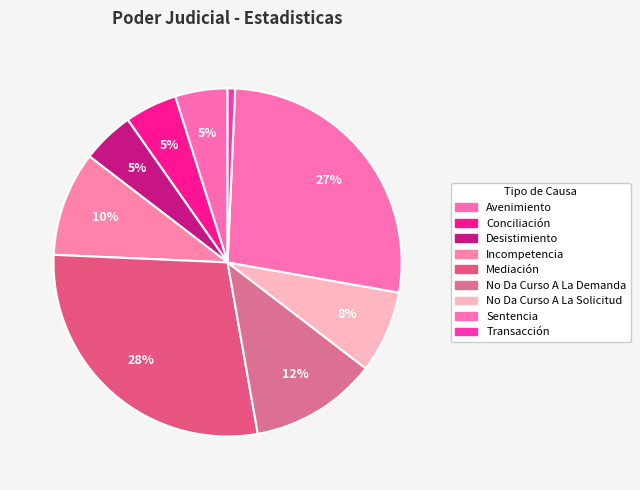

What is the largest slice in the pie chart?

Mediación